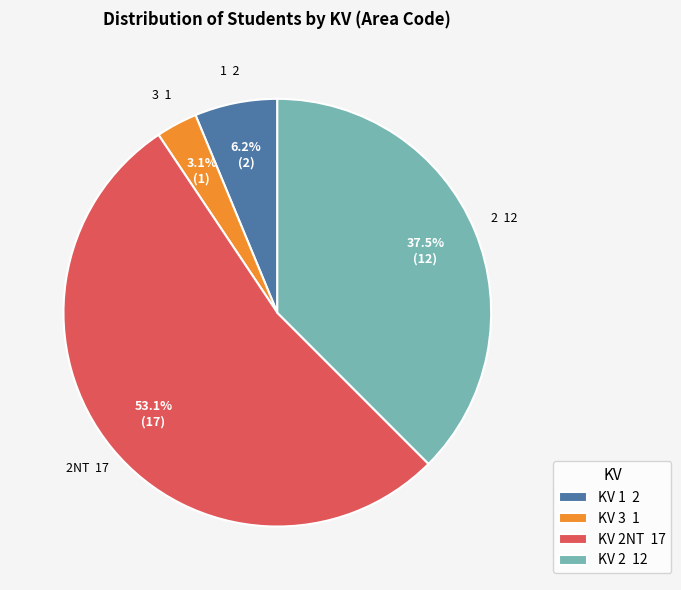

Is there any slice that represents more than half of the pie?

Yes